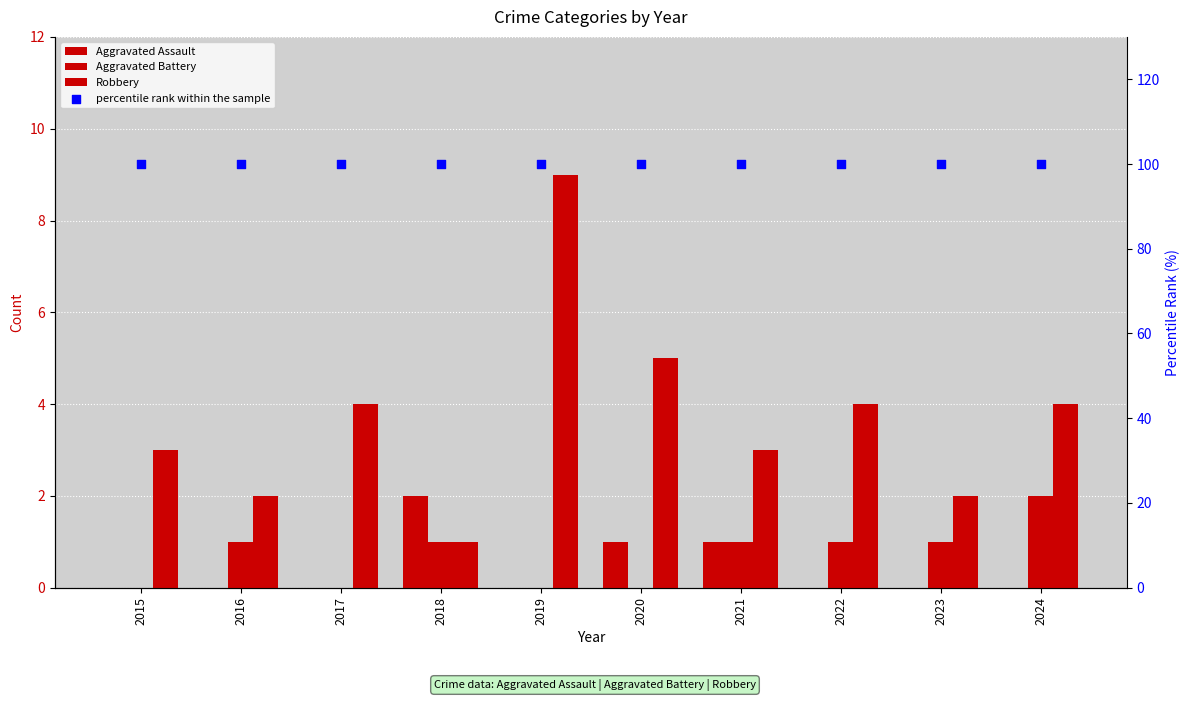

Is the value of Robbery at 2021 greater than the value of Aggravated Assault at 2024?

Yes